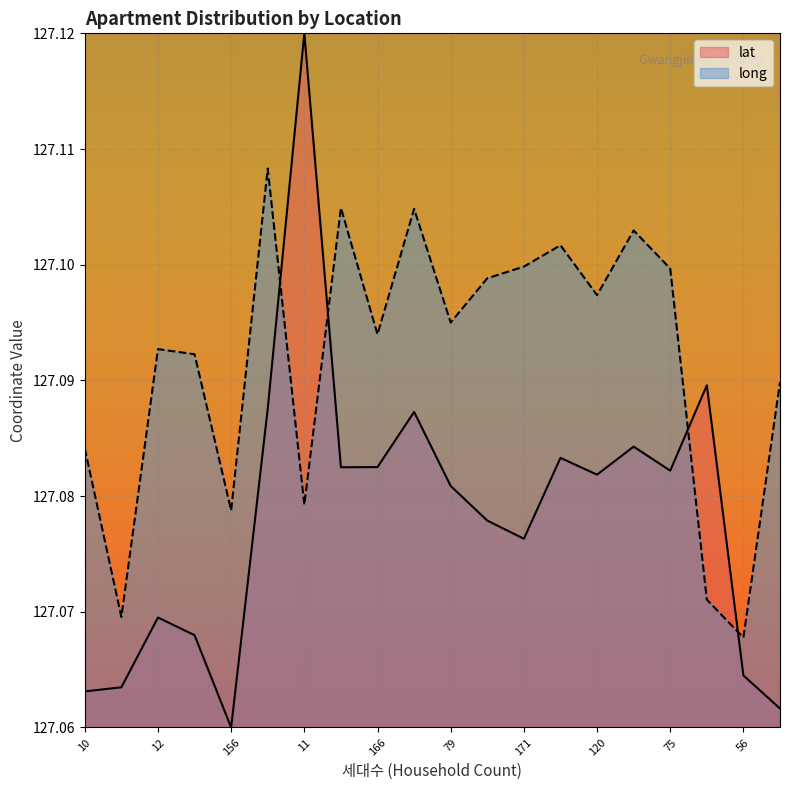

What is the approximate value of lat at 114?

127.1